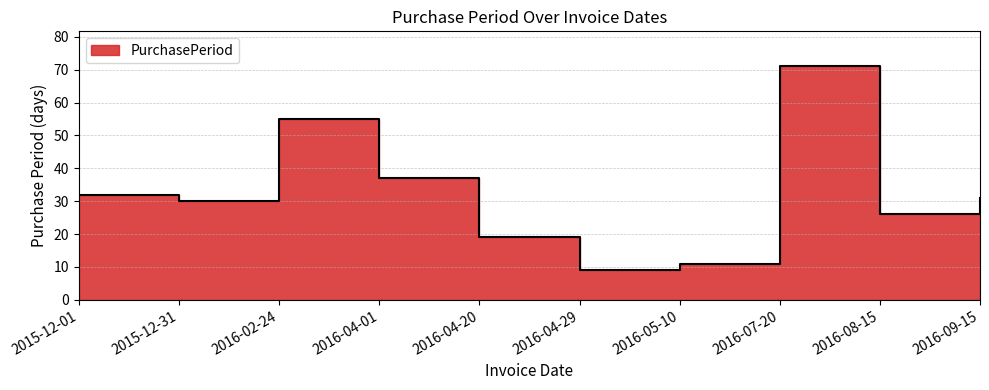

Which category has the lowest value across all series?

2016-04-29